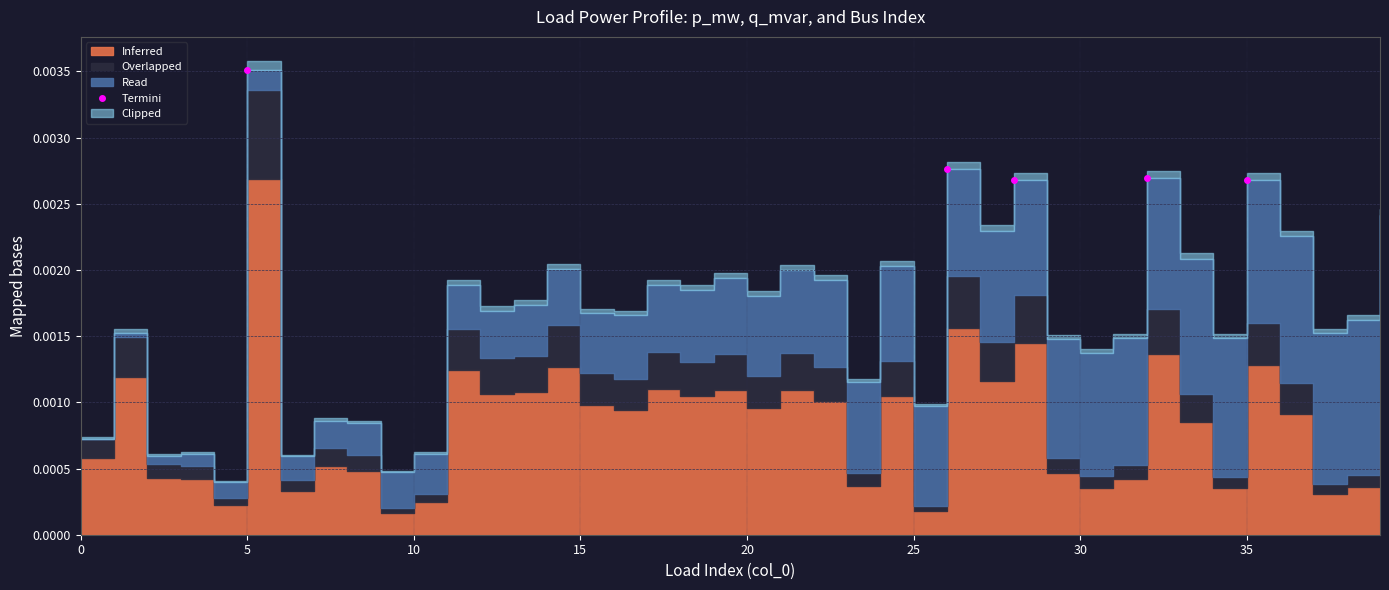

The value at 15 is 0.0. True or false?

True